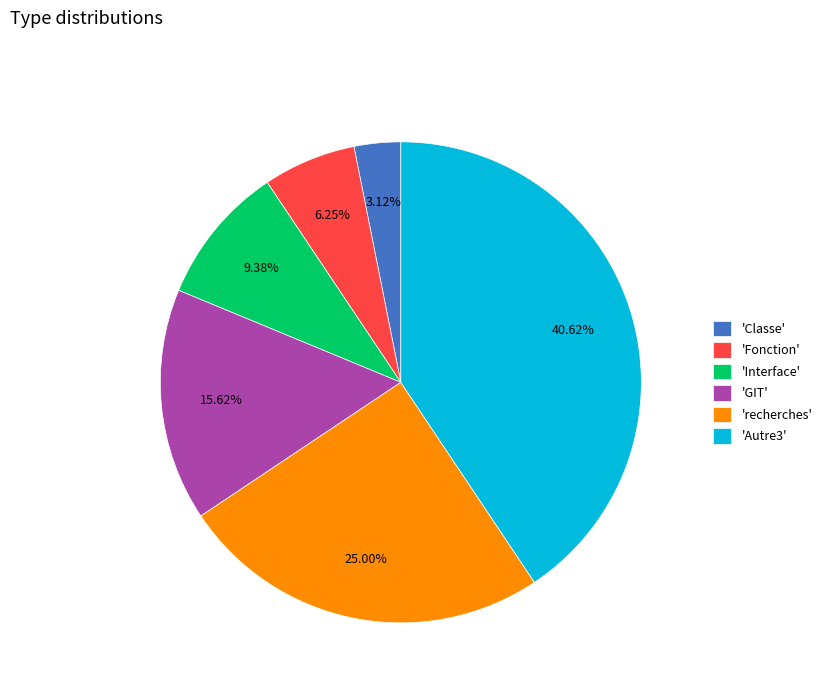

Rank the categories by value from highest to lowest.

'Autre3', 'recherches', 'GIT', 'Interface', 'Fonction', 'Classe'